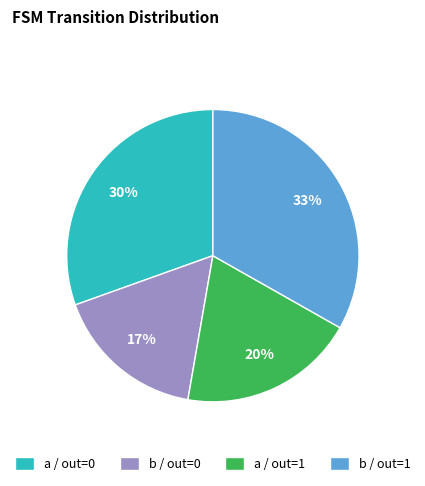

Do a / out=0 and b / out=1 together represent more than half of the pie?

Yes